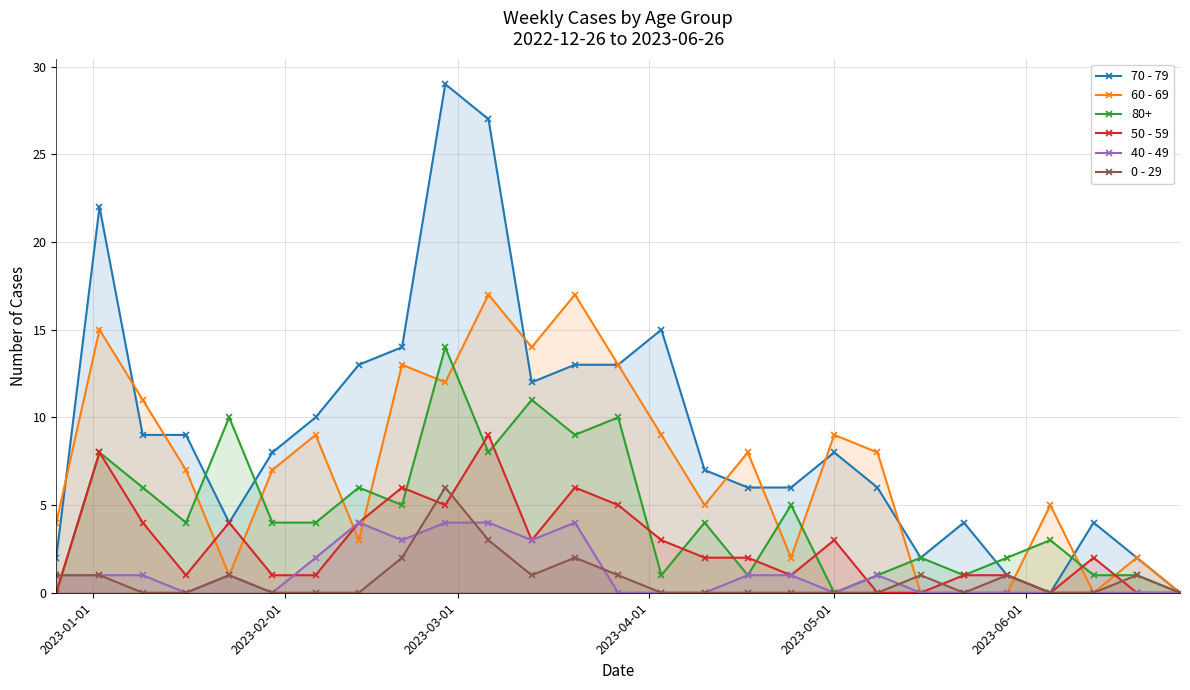

How many lines are shown in the chart?

6